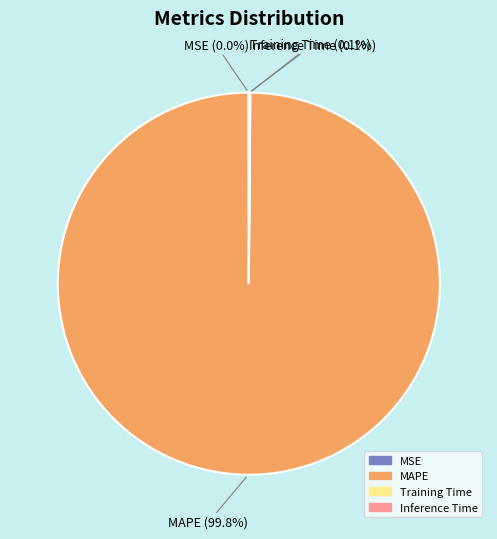

What is the largest slice in the pie chart?

MAPE